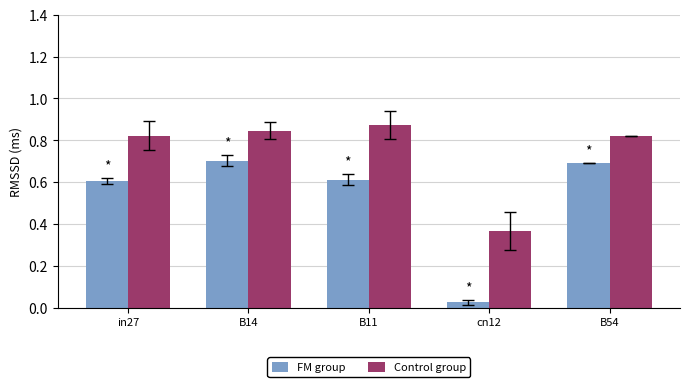

Count the Control group values in the range 0 to 1.

5